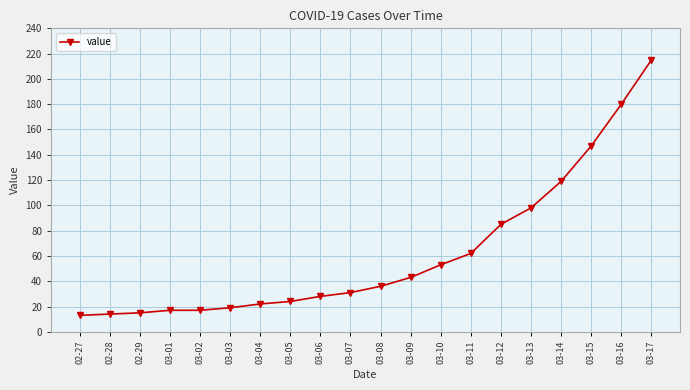

Is it true that the value at 03-16 is 180?

True